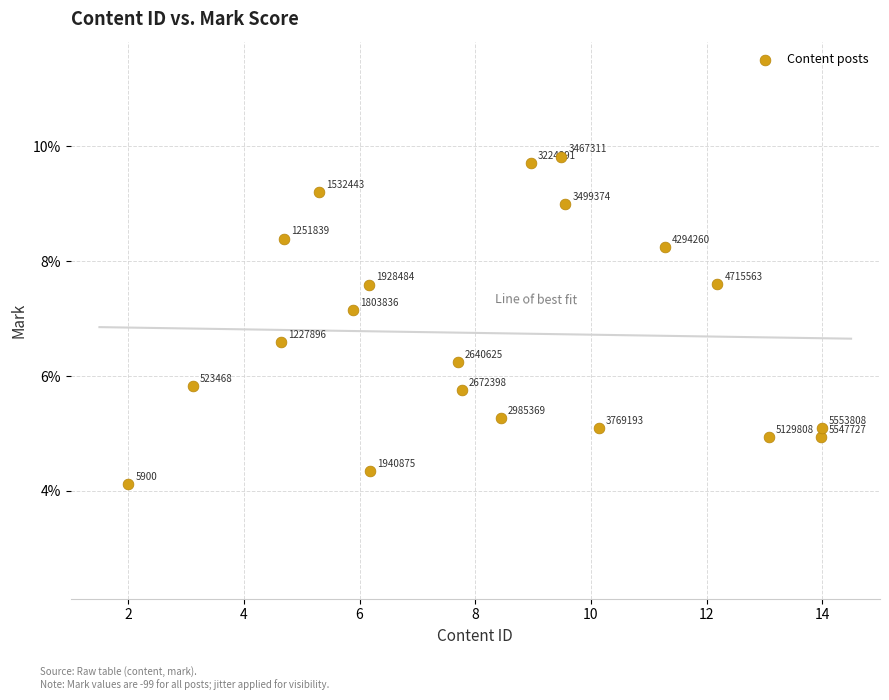

What is the range of X values (max minus min)?

12.0